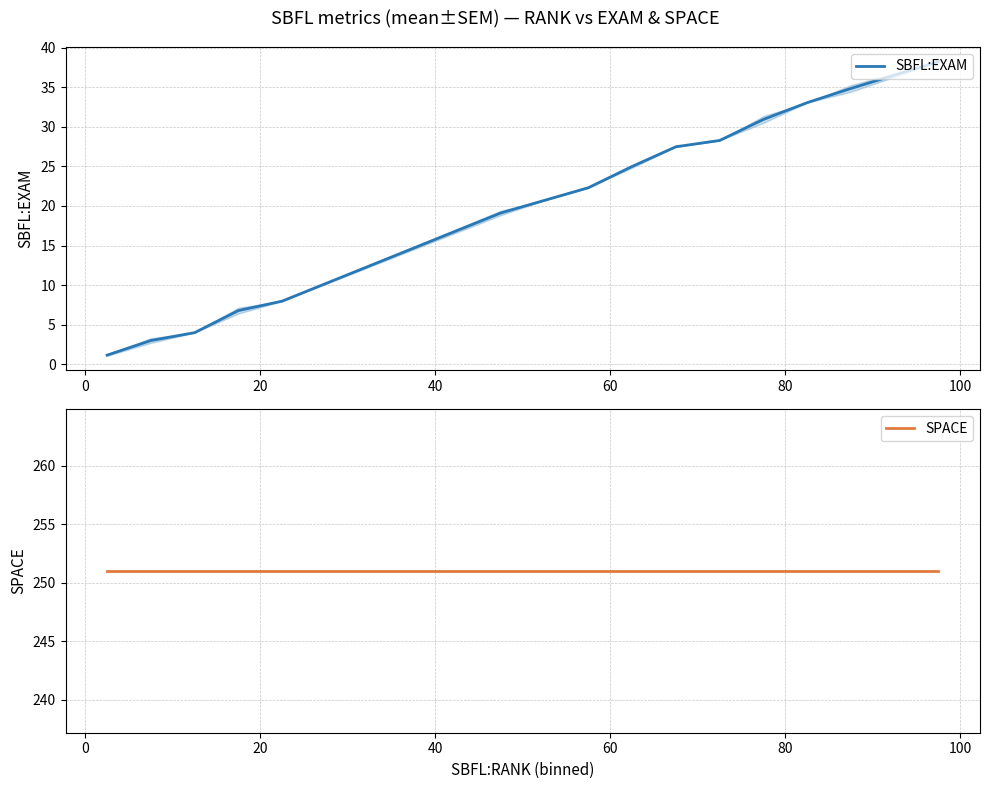

What is the difference between the maximum and minimum values in the SBFL:EXAM series?

37.1